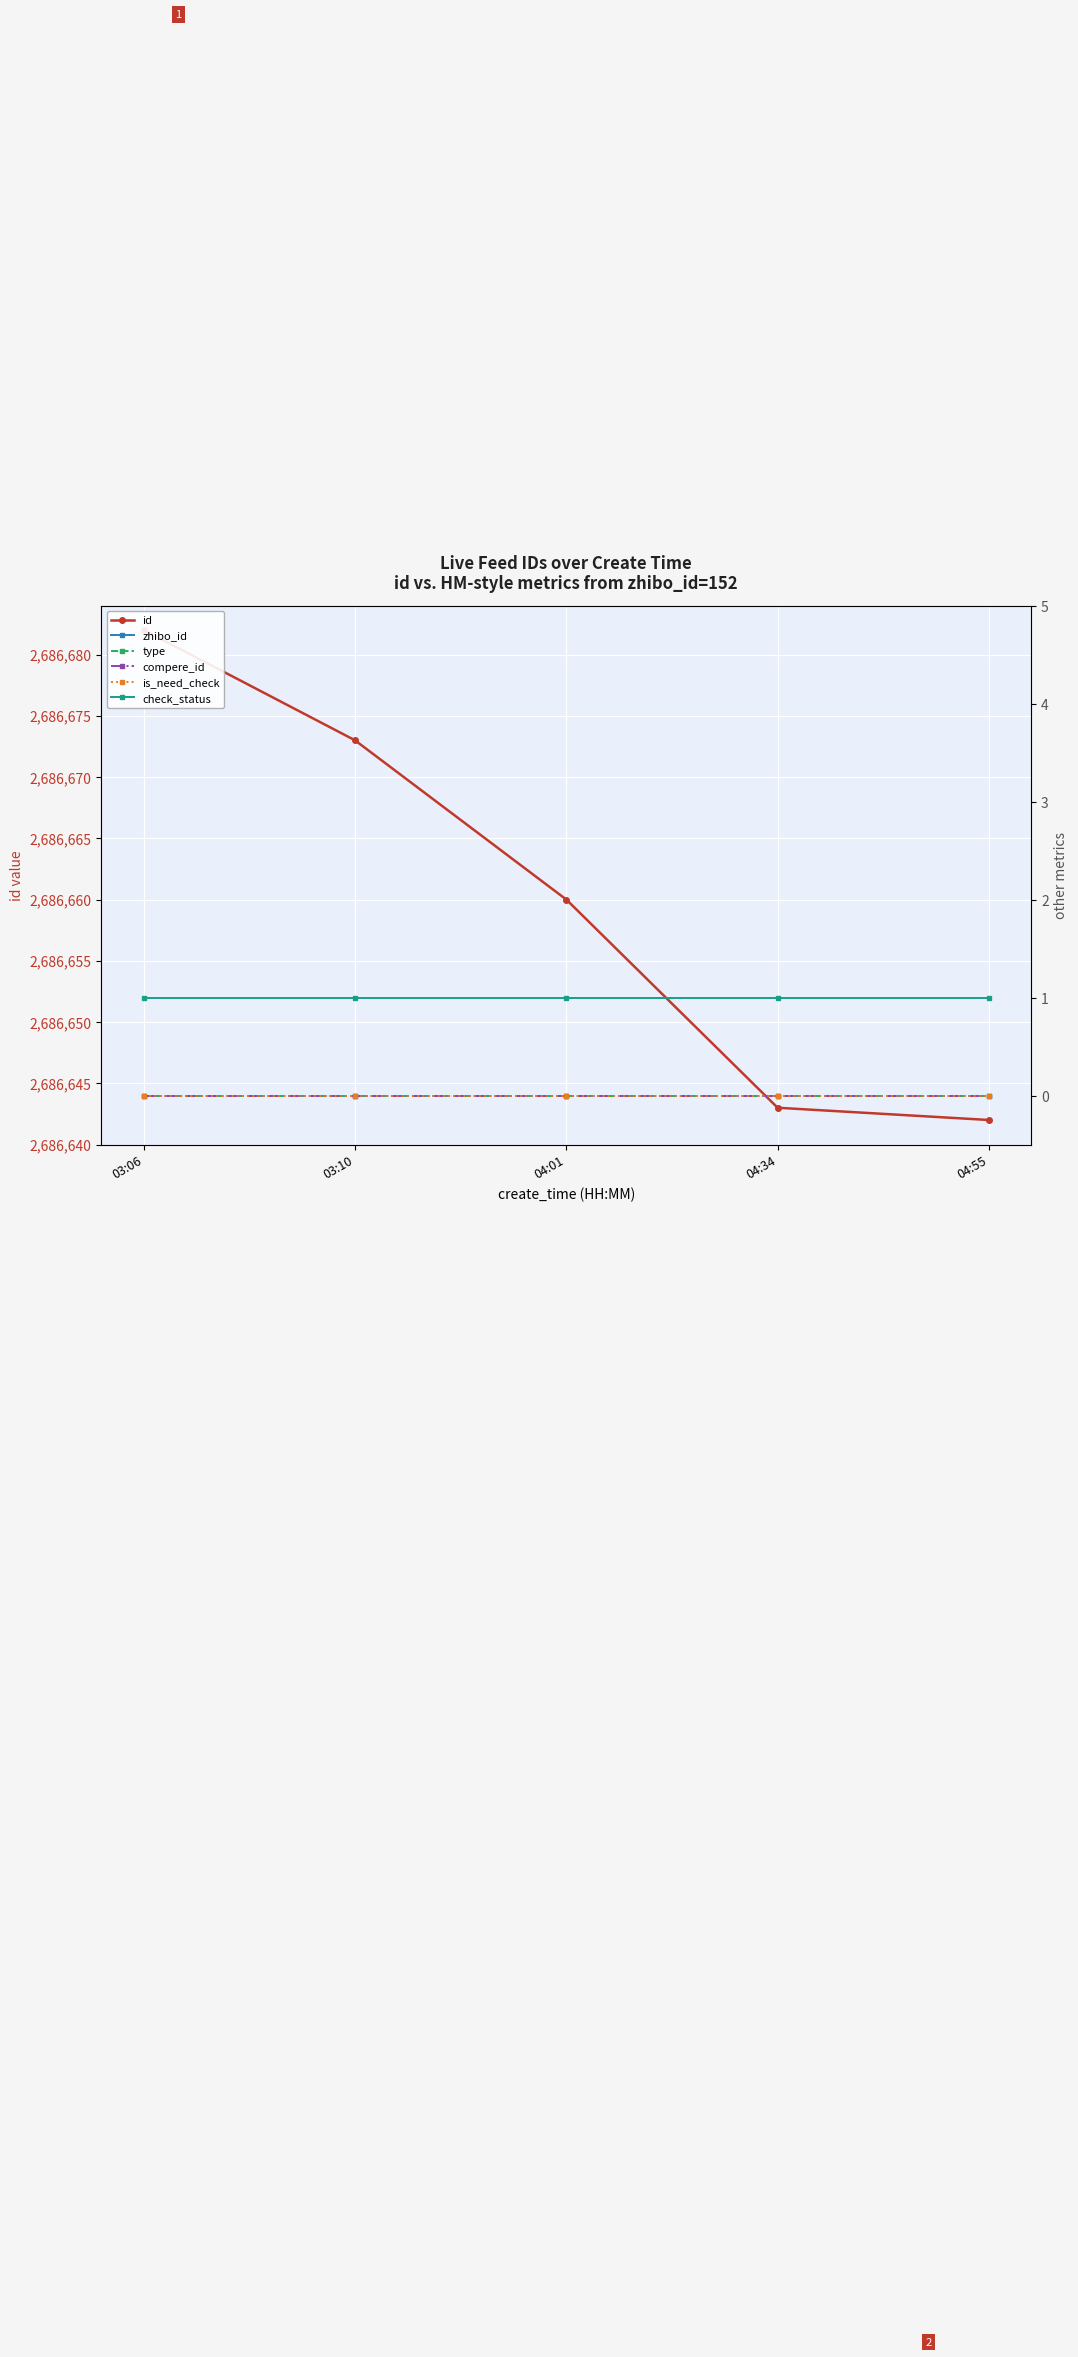

Is the value of compere_id at 03:06 greater than the value of type at 04:34?

No